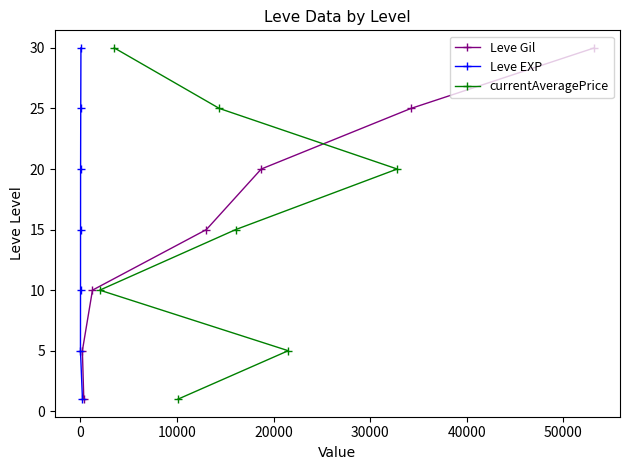

What position from the right is 50000?

1